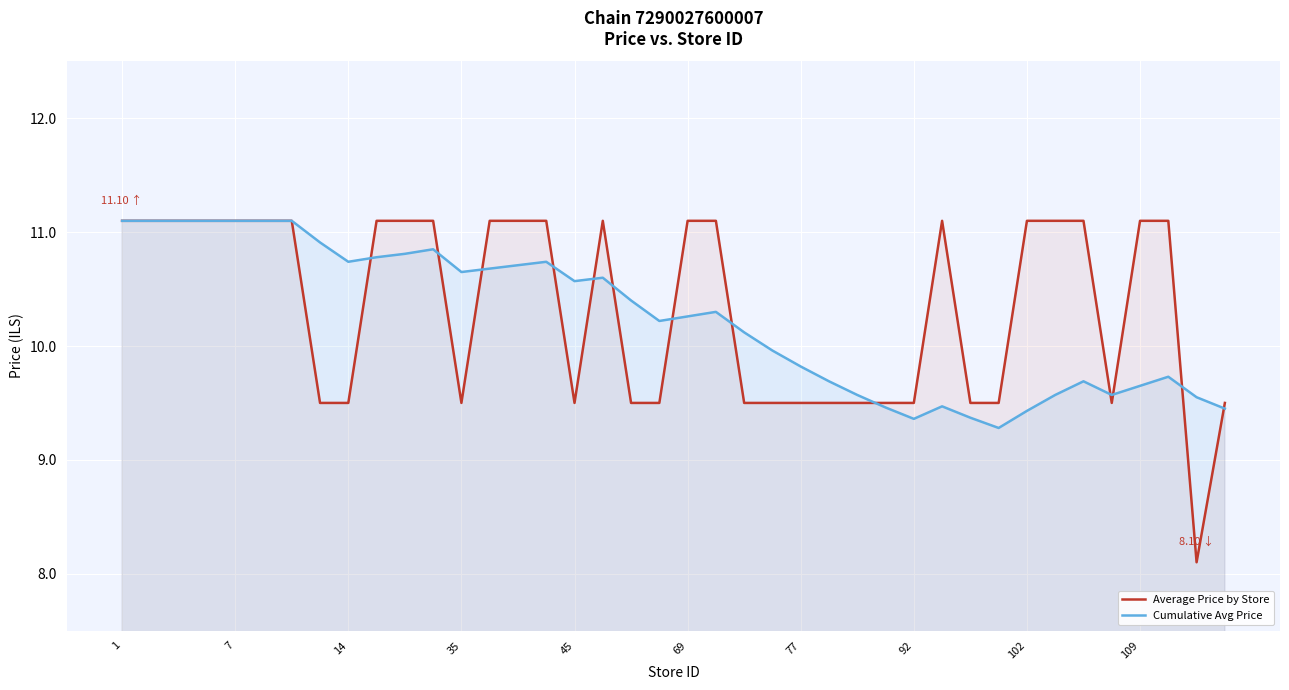

Does the chart display data point markers on the line(s)?

No